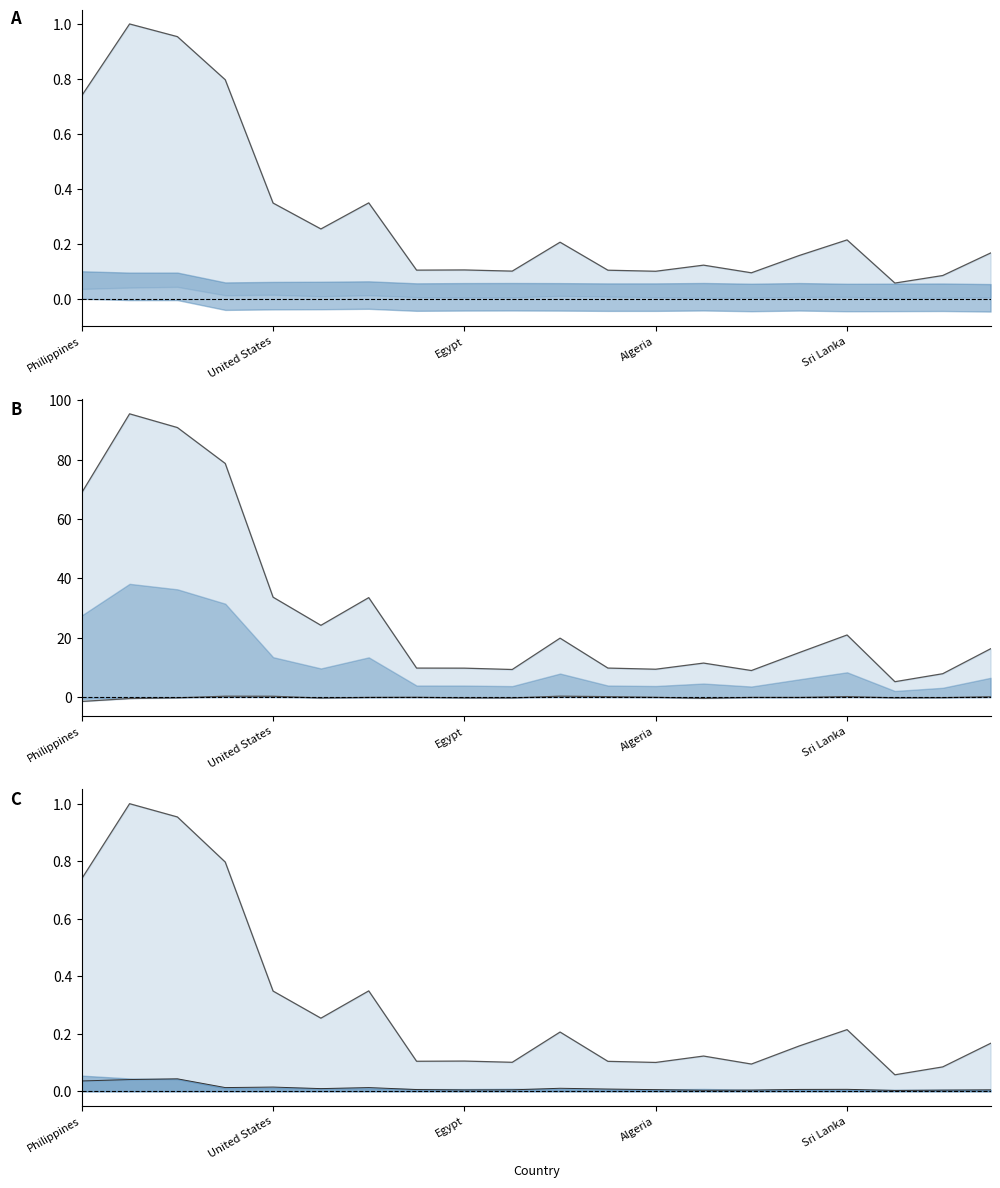

Which series has the largest range (max minus min)?

Upper